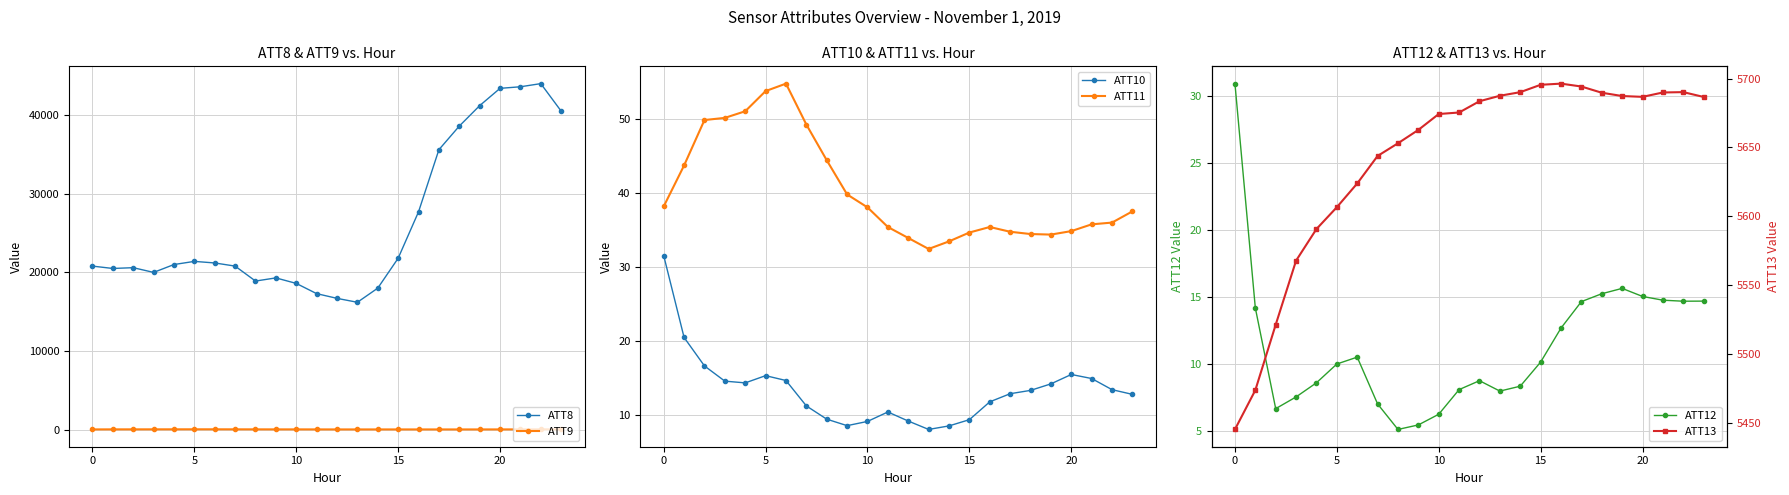

How many values in the ATT9 series exceed 41?

13